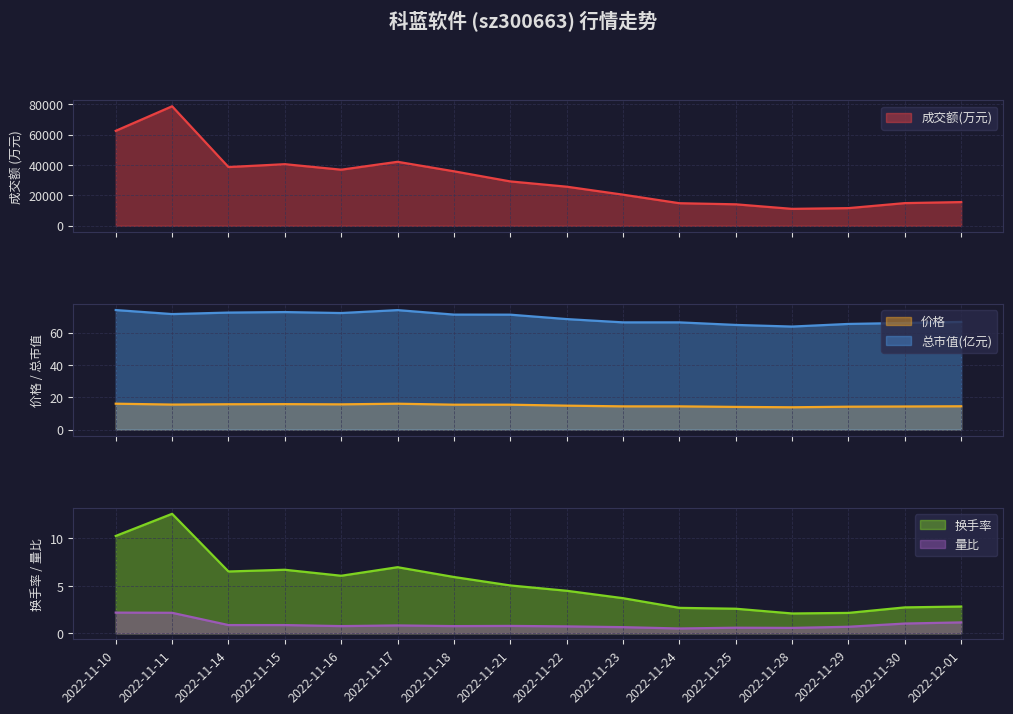

True or false: 成交额(万元) and 价格 intersect in this chart.

False